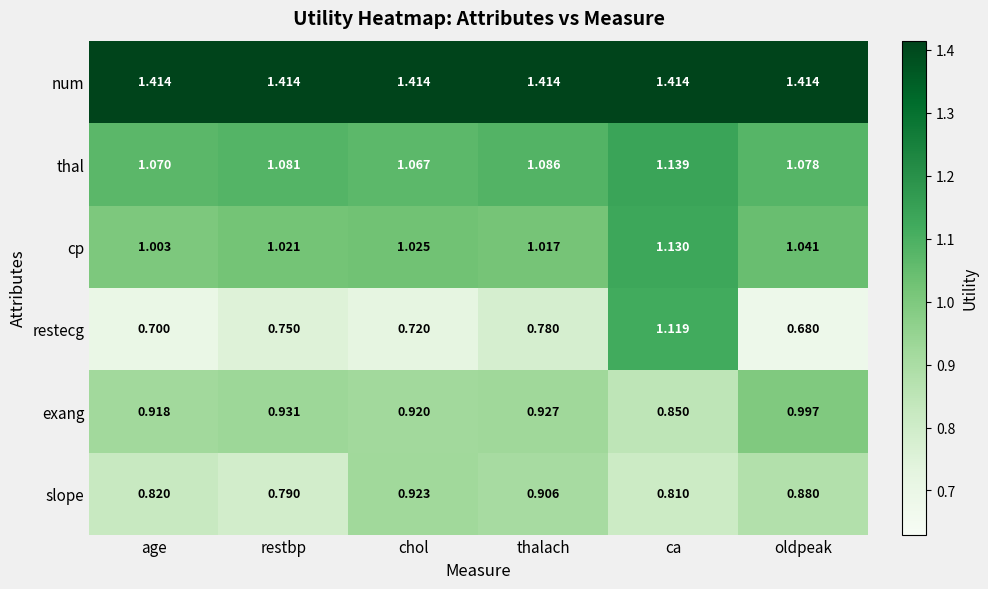

Rank the series at thalach from lowest to highest value.

restecg, slope, exang, cp, thal, num